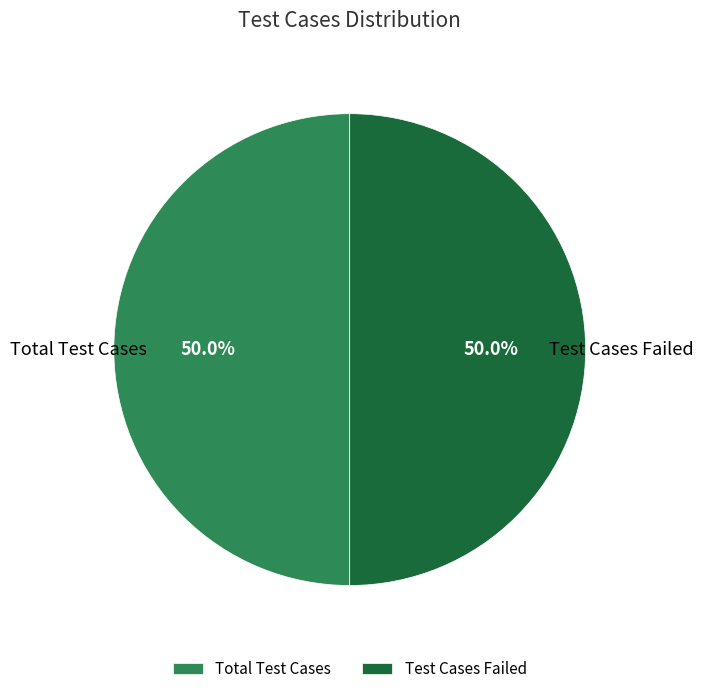

What is the ratio of the value at Test Cases Failed to the value at Total Test Cases?

1.0